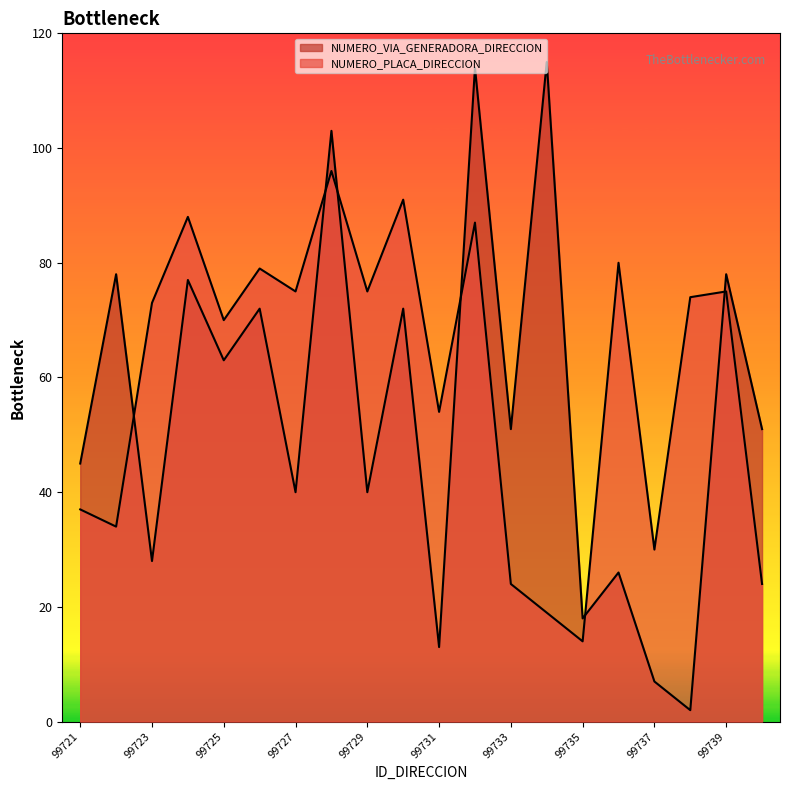

What is the difference between the NUMERO_PLACA_DIRECCION values at 99727 and 99733?

51